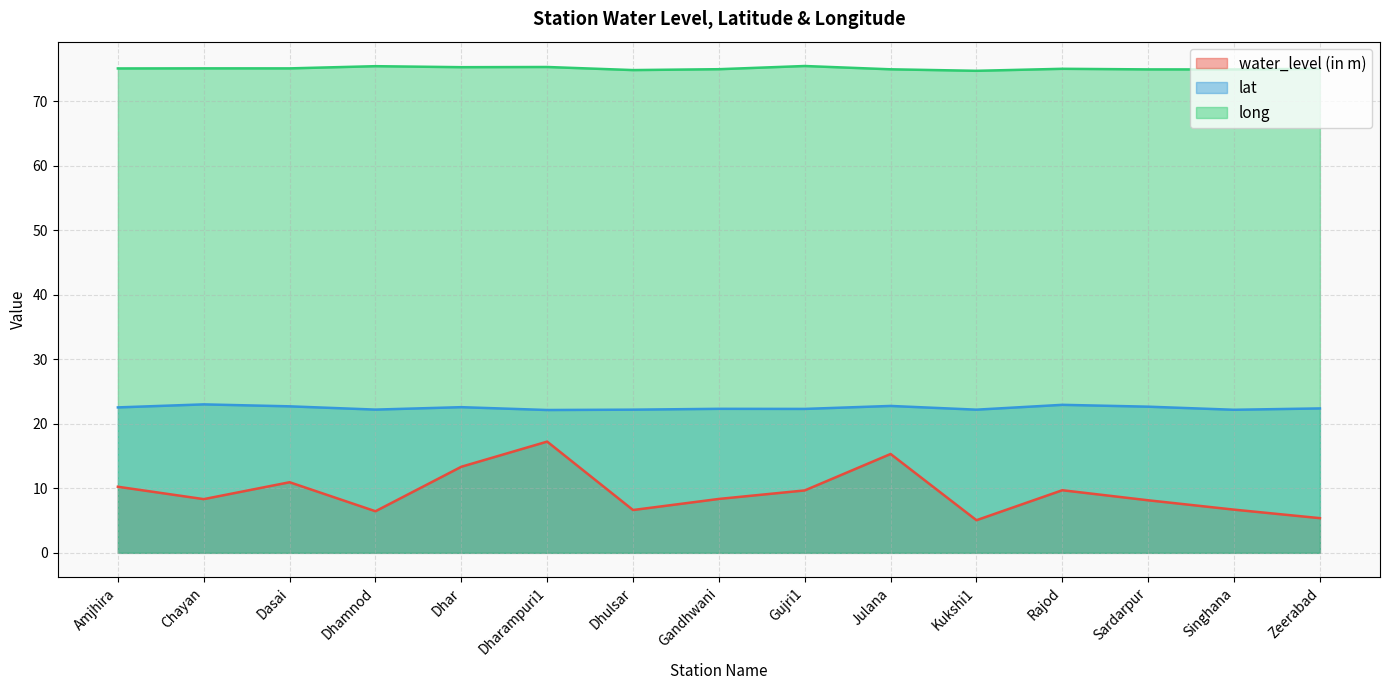

True or false: long has more than 2 points higher than both neighbors.

True